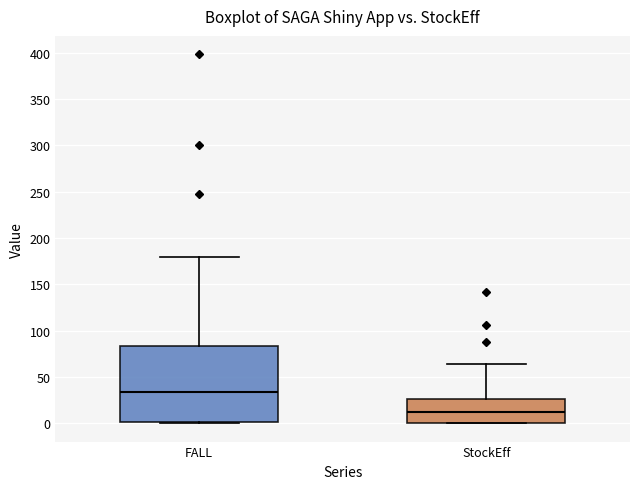

Which box has the lowest median line?

StockEff